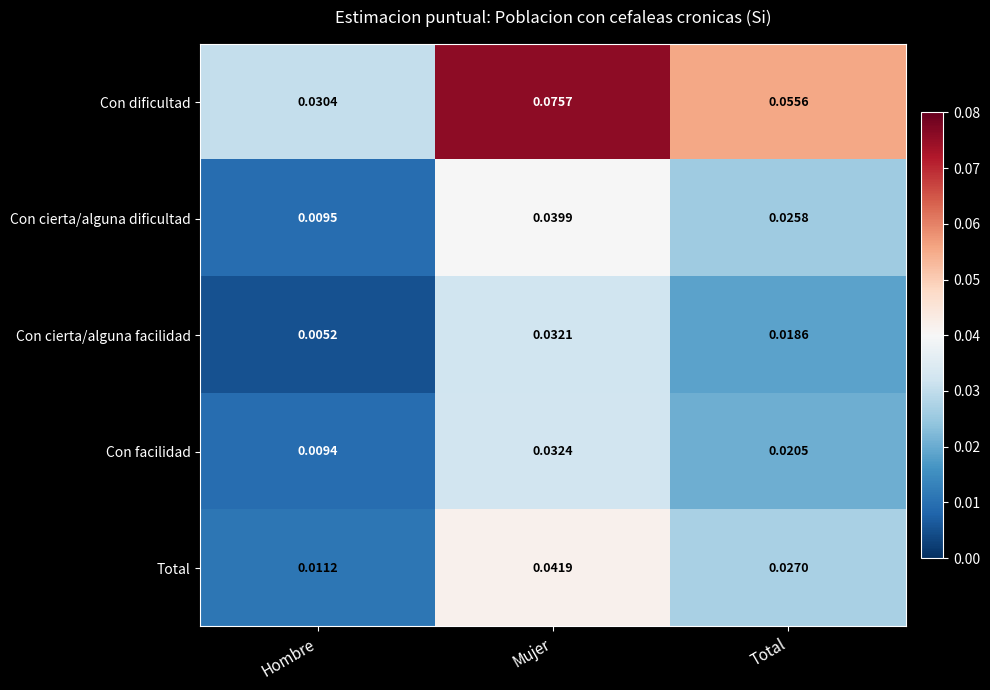

At which category is the sum across all series the highest?

Mujer